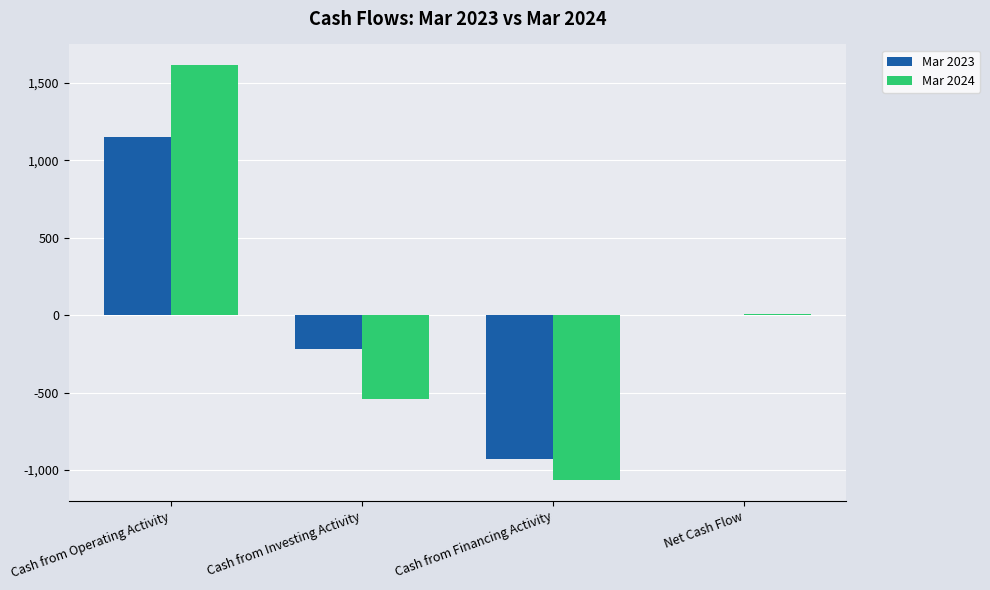

The value of Mar 2023 at Cash from Financing Activity is -642. True or false?

False